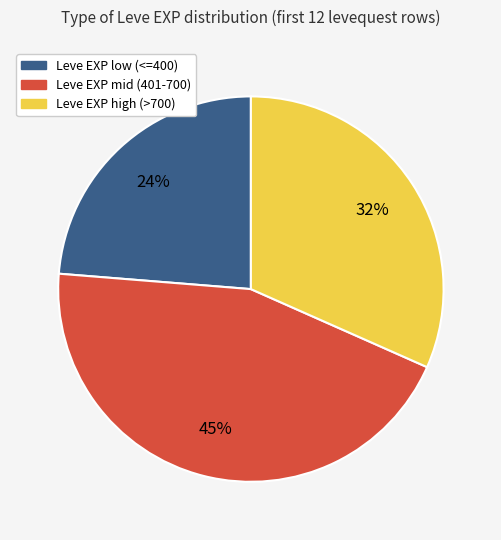

Combined, do Leve EXP high (>700) and Leve EXP low (<=400) account for over 50%?

Yes